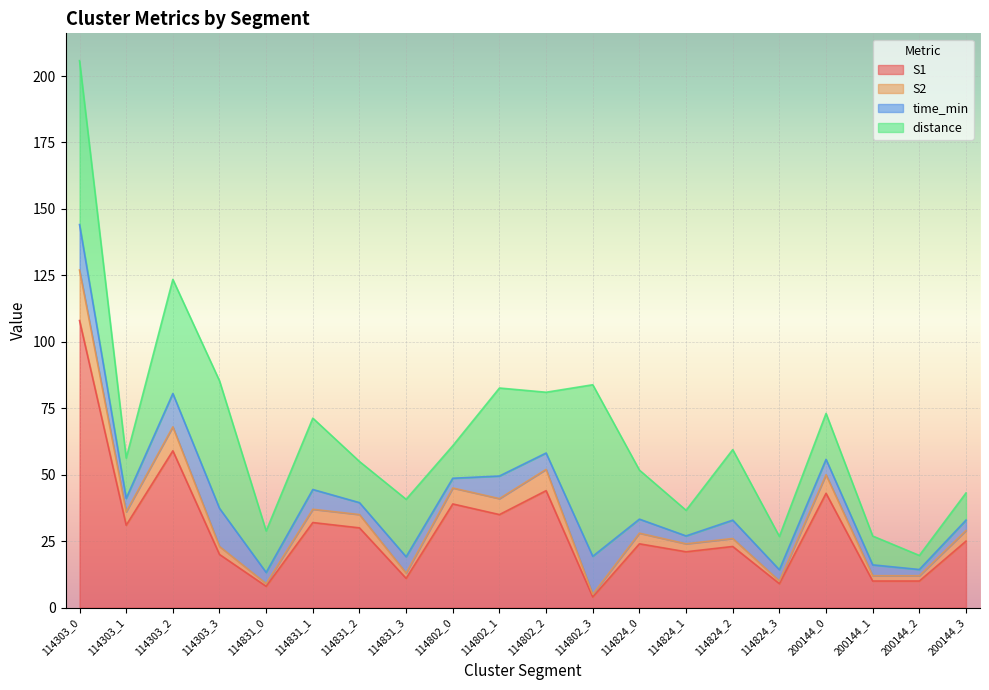

Is it true that S1 equals 11.8 at 114802_0?

False